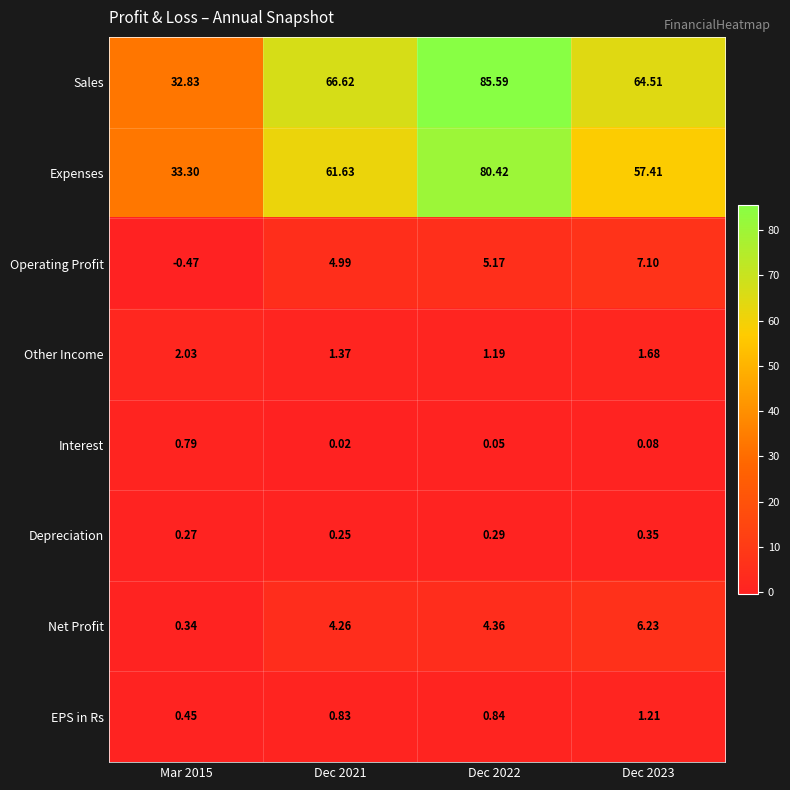

Rank the series at Mar 2015 from lowest to highest value.

Operating Profit, Depreciation, Net Profit, EPS in Rs, Interest, Other Income, Sales, Expenses